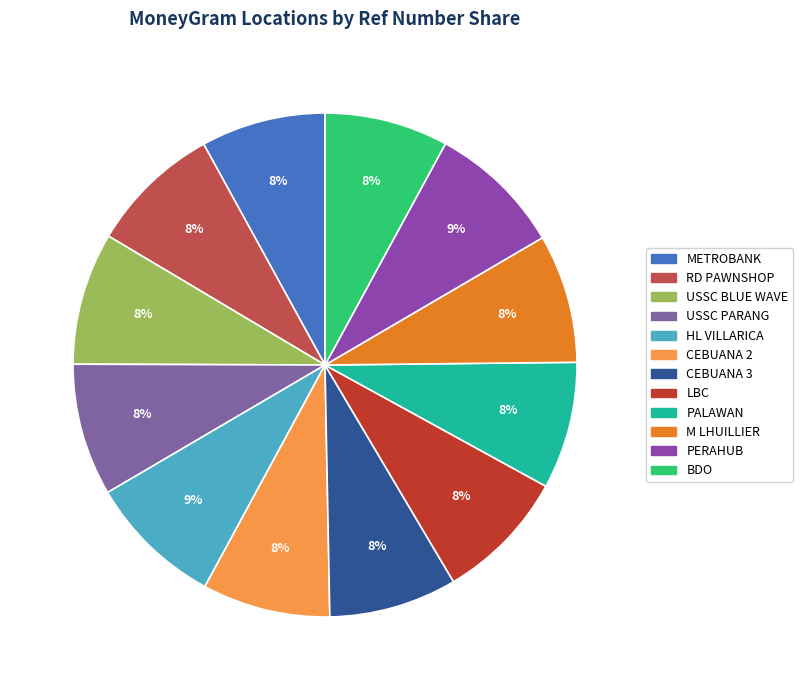

To the nearest percent, what is the difference between the largest and smallest slice percentages?

1%